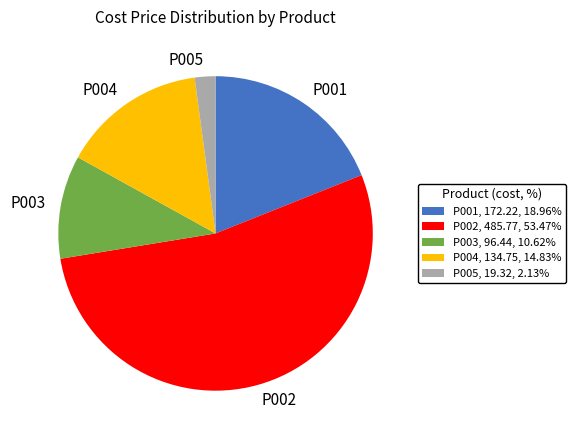

Between P001 and P003, which is larger?

P001